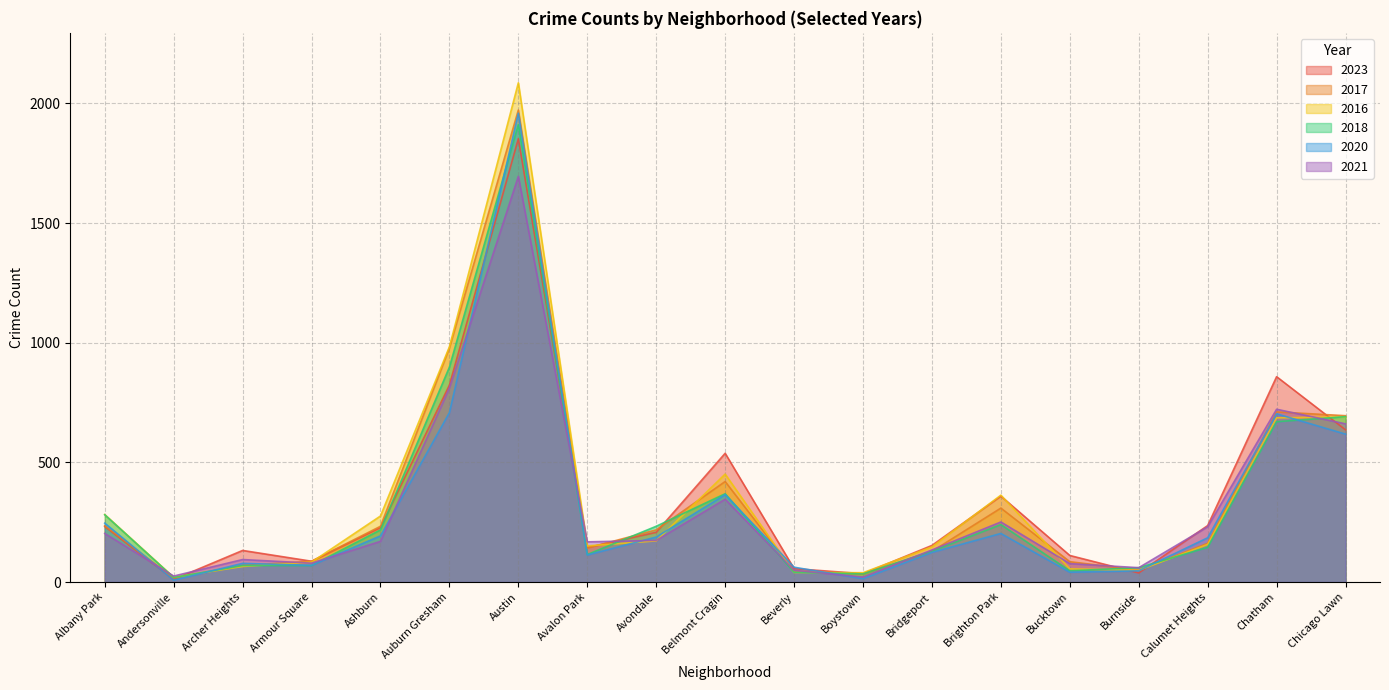

Where does the 2017 series first go above 162?

Albany Park